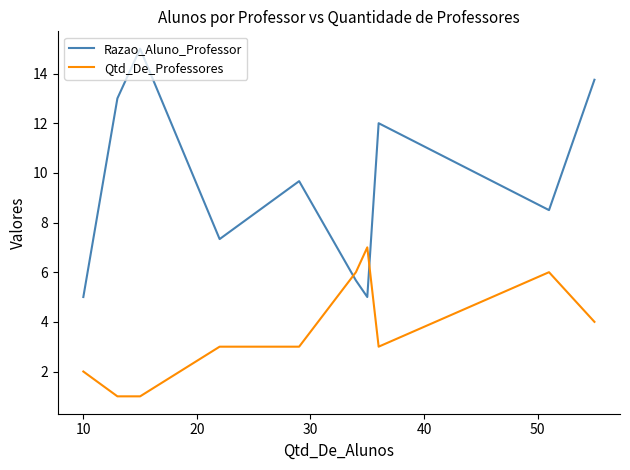

True or false: Qtd_De_Professores and Razao_Aluno_Professor cross at least once.

True